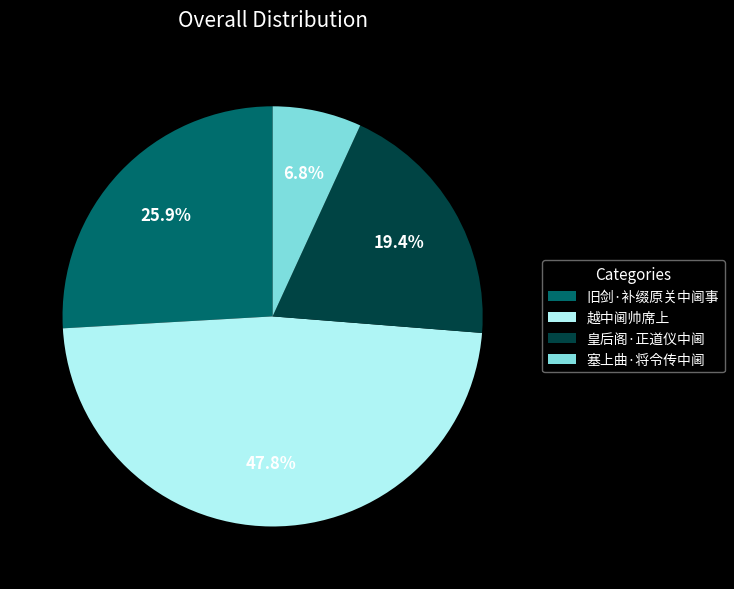

How many segments does this pie chart have?

4